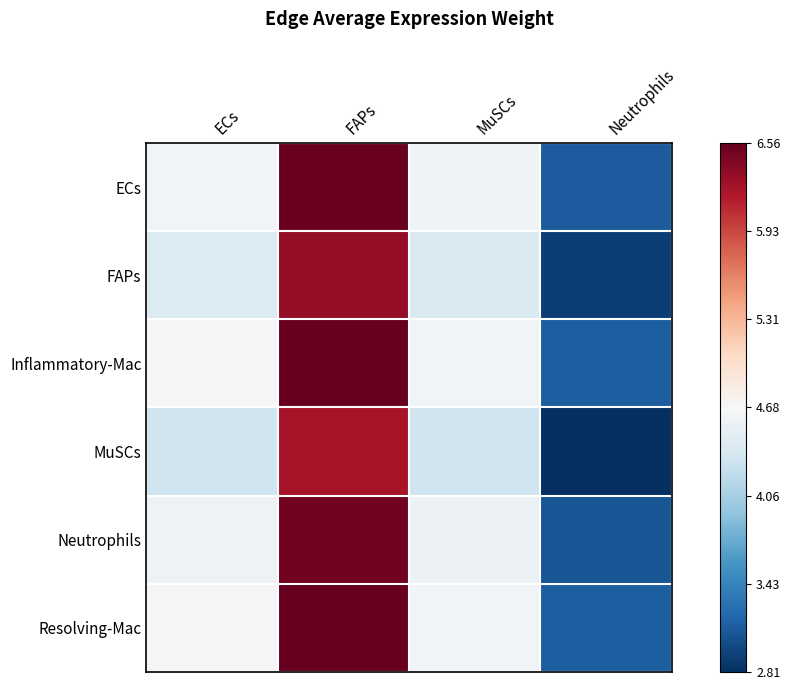

What is the total value across all series at Neutrophils?

18.2